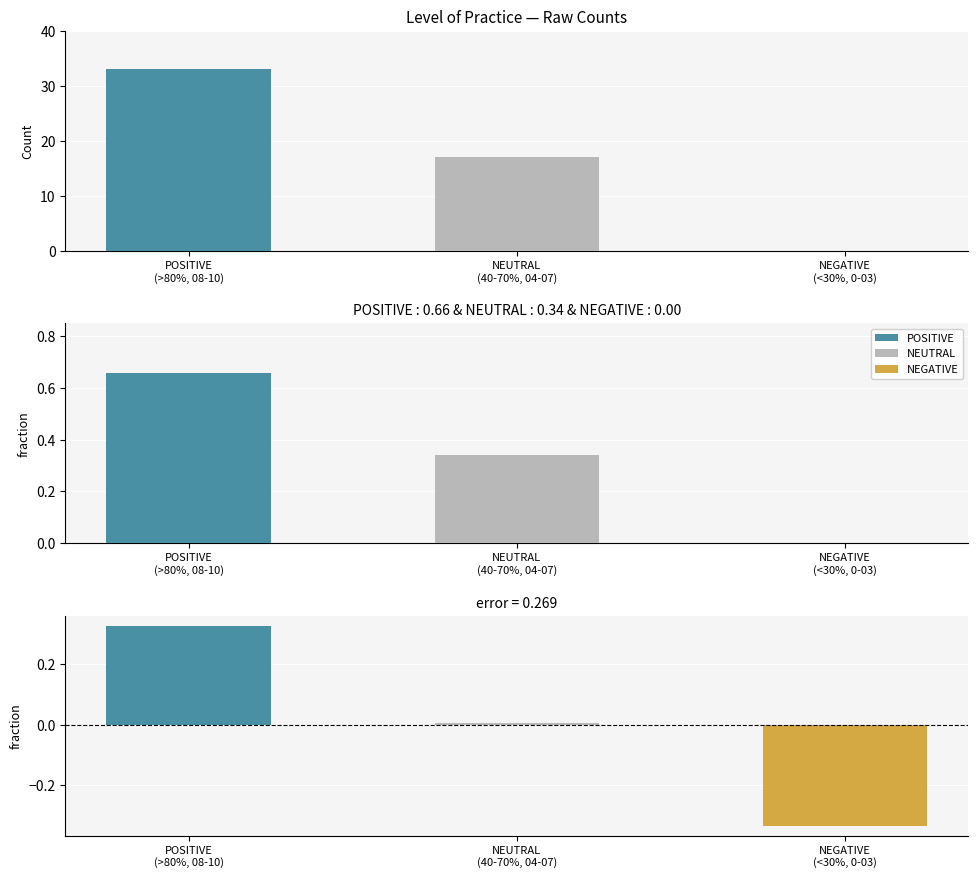

Which category has the highest value in the residual series?

POSITIVE
(>80%, 08-10)